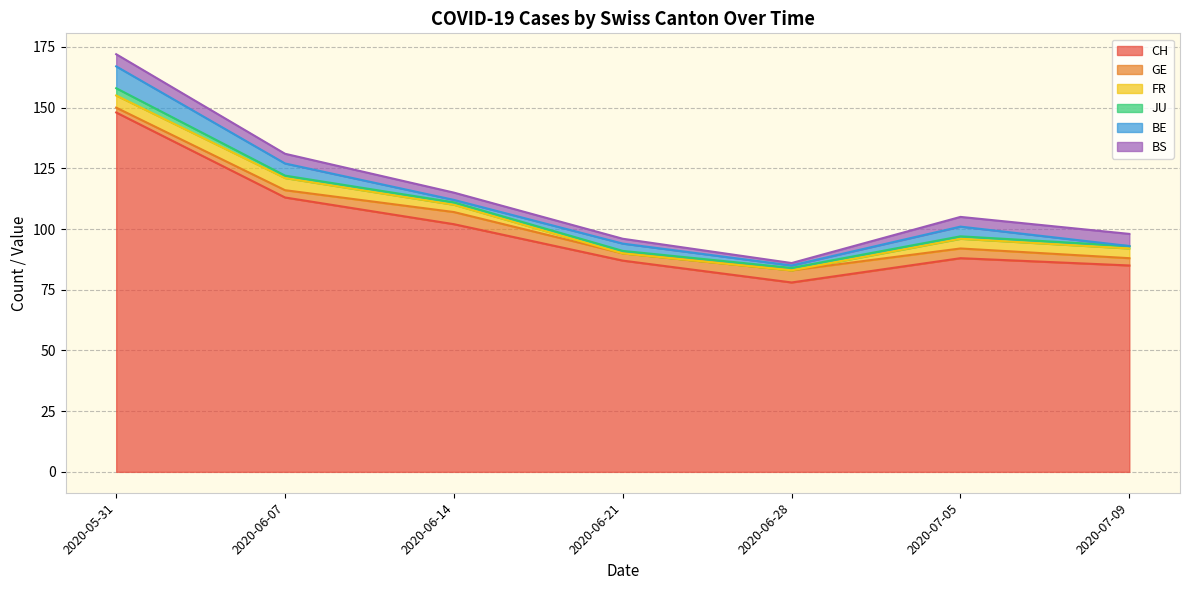

What is the label of the 3rd point from the left?

2020-06-14